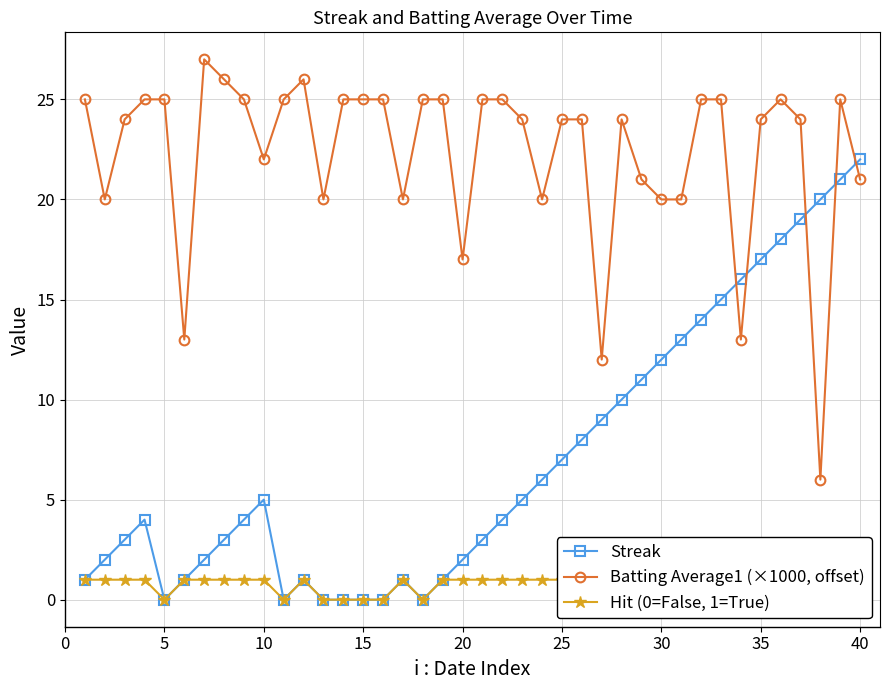

How many series are shown in this chart?

3